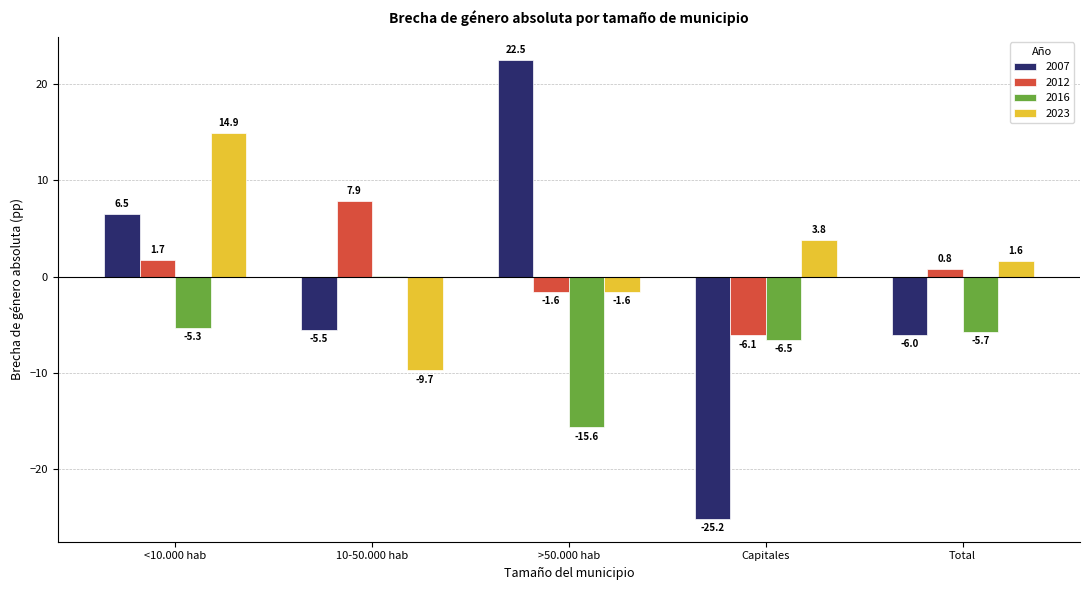

What is the maximum value shown in the chart?

22.5